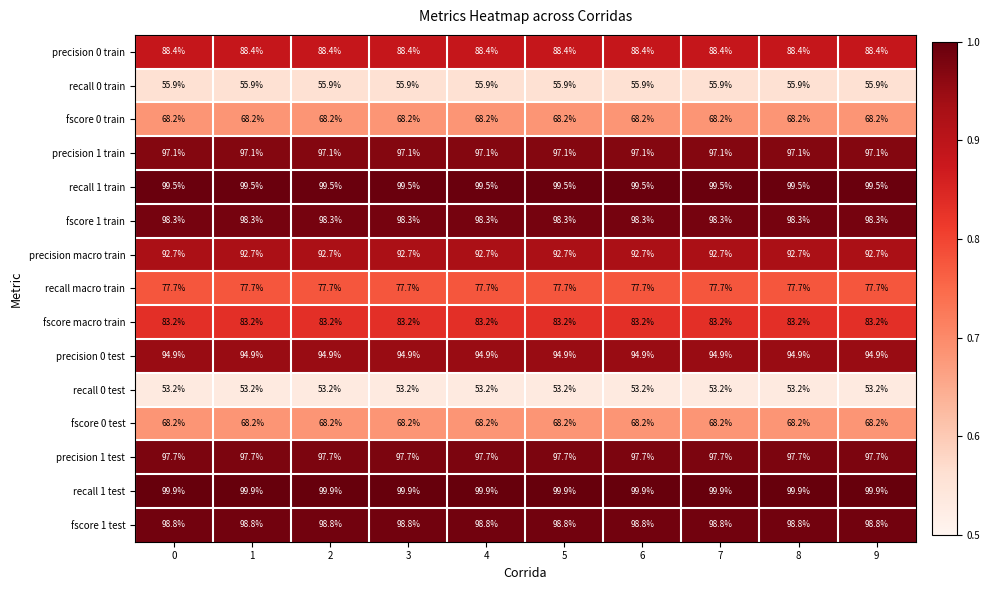

What is the difference between the highest and lowest values at 9?

46.7